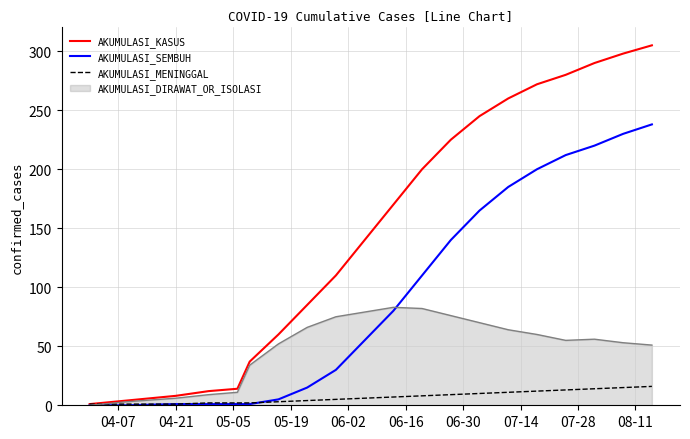

List the series in order of their peak value, lowest first.

AKUMULASI_MENINGGAL, AKUMULASI_DIRAWAT_OR_ISOLASI, AKUMULASI_SEMBUH, AKUMULASI_KASUS